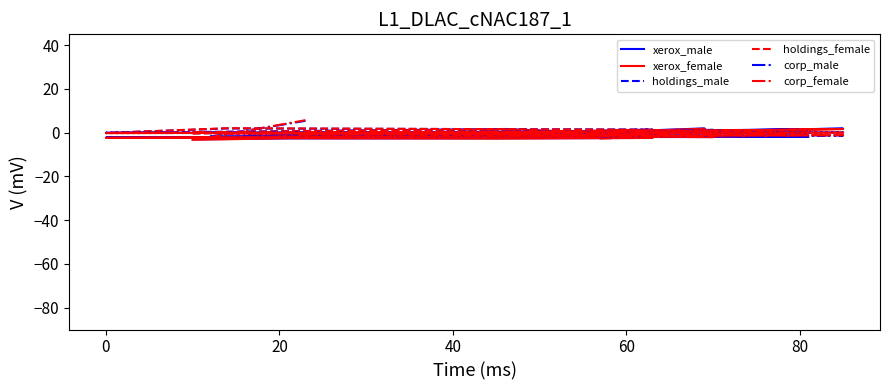

Is it true that xerox_male equals -2.6 at 20?

True